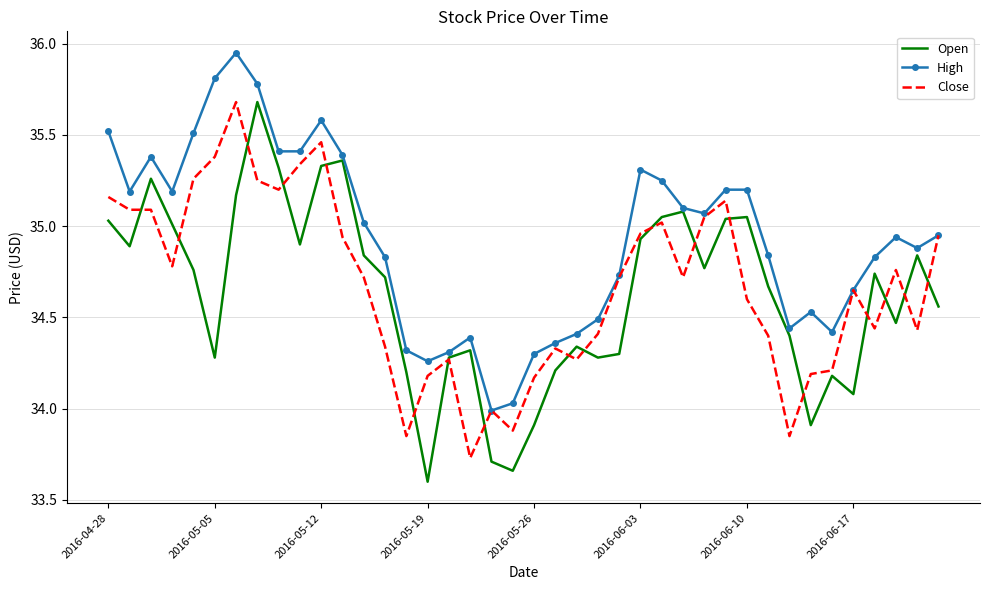

What is the maximum value for Open?

35.7